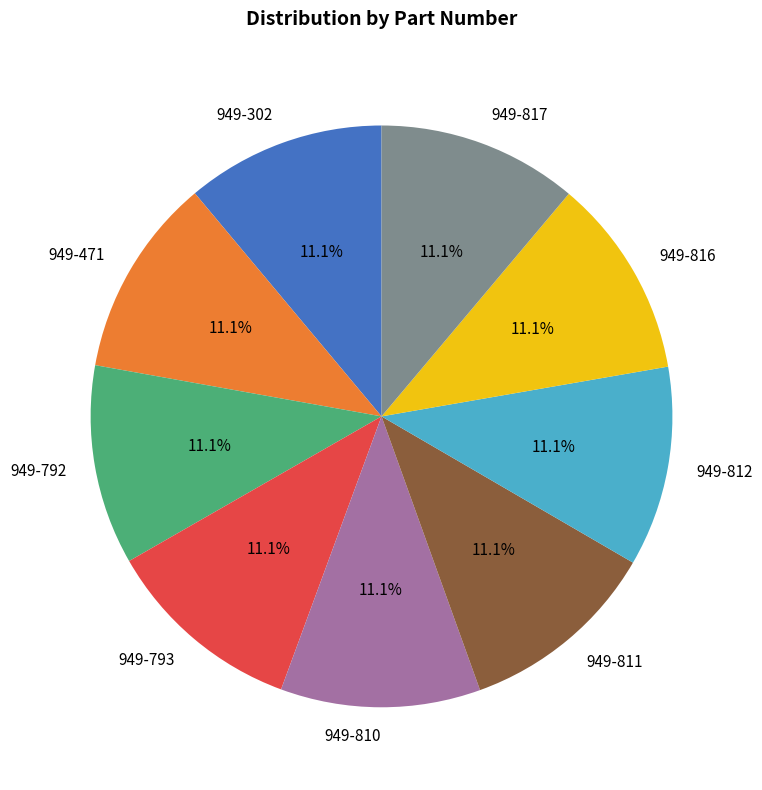

How many slices are in this pie chart?

9